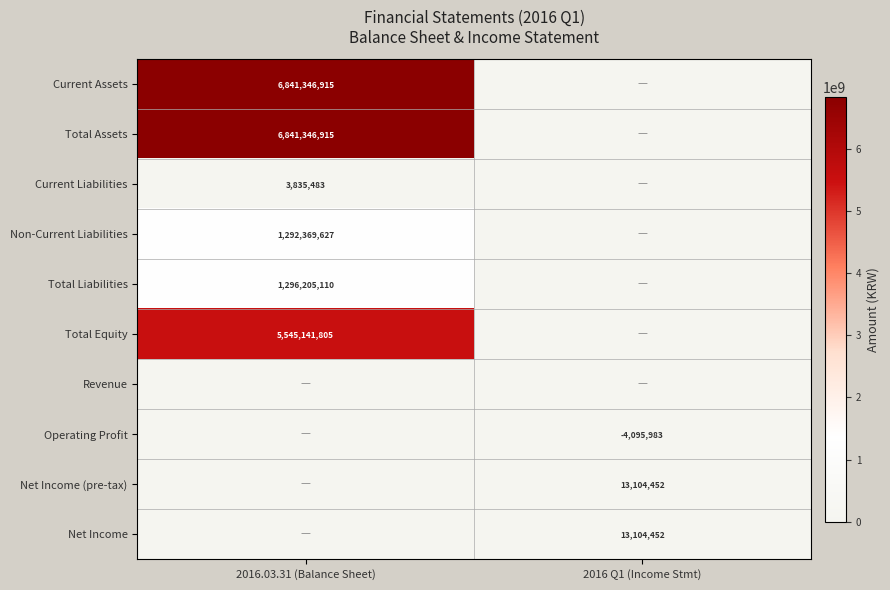

The Total Assets series shows 6841346915 at 2016.03.31 (Balance Sheet). True or false?

True